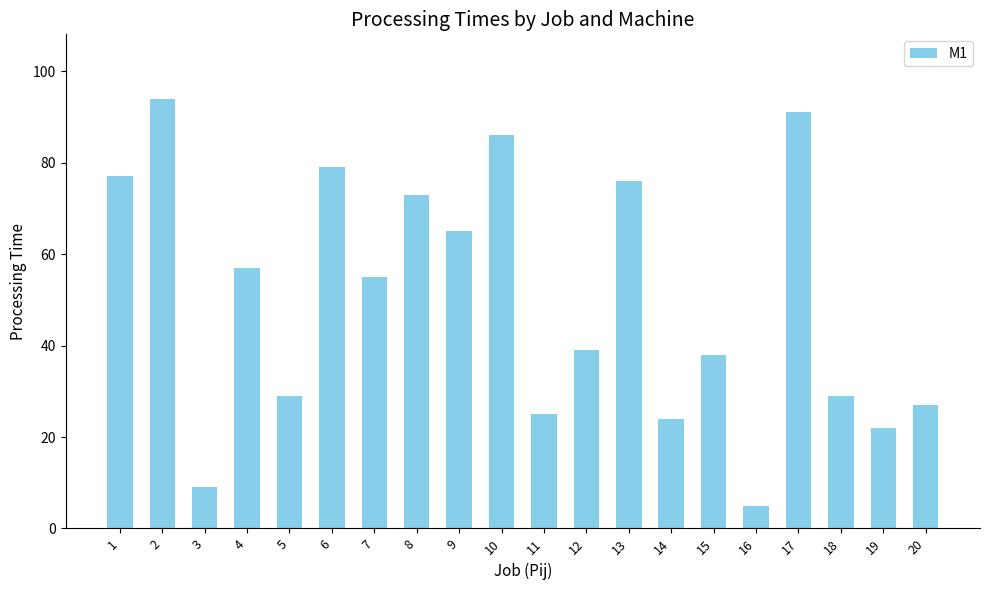

Are the bars grouped side by side (vs. stacked)?

No